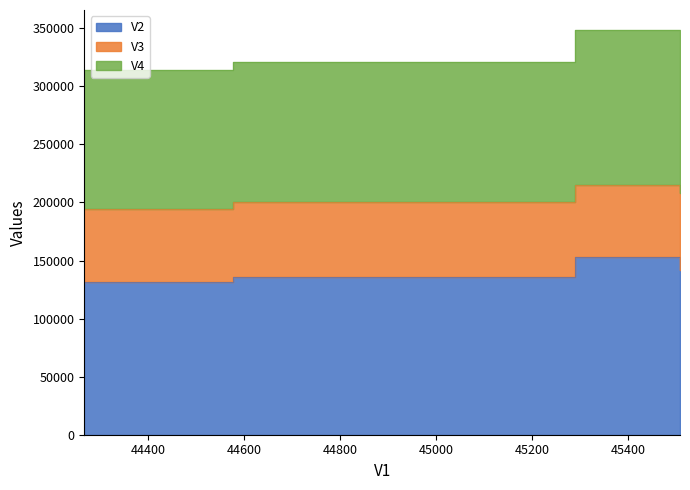

How many categories are shown in the chart?

4